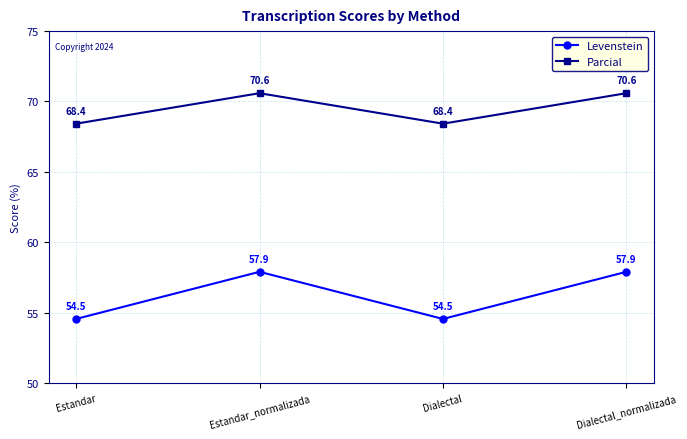

At Dialectal, list the series in order from largest to smallest.

Parcial, Levenstein